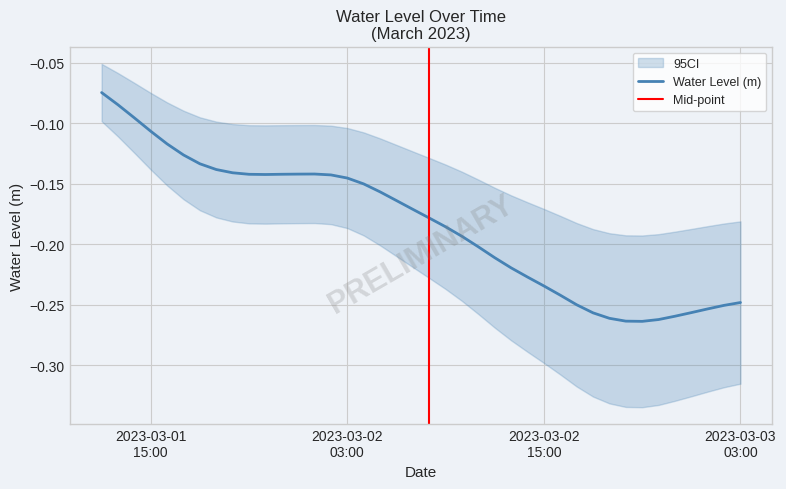

Reading right to left, transcribe all the data shown in this chart.

-0.2	-0.3	-0.3	-0.3	-0.3	-0.3	-0.3	-0.3	-0.3	-0.3	-0.2	-0.2	-0.2	-0.2	-0.2	-0.2	-0.2	-0.2	-0.2	-0.2	-0.2	-0.2	-0.2	-0.2	-0.1	-0.1	-0.1	-0.1	-0.1	-0.1	-0.1	-0.1	-0.1	-0.1	-0.1	-0.1	-0.1	-0.1	-0.1	-0.1